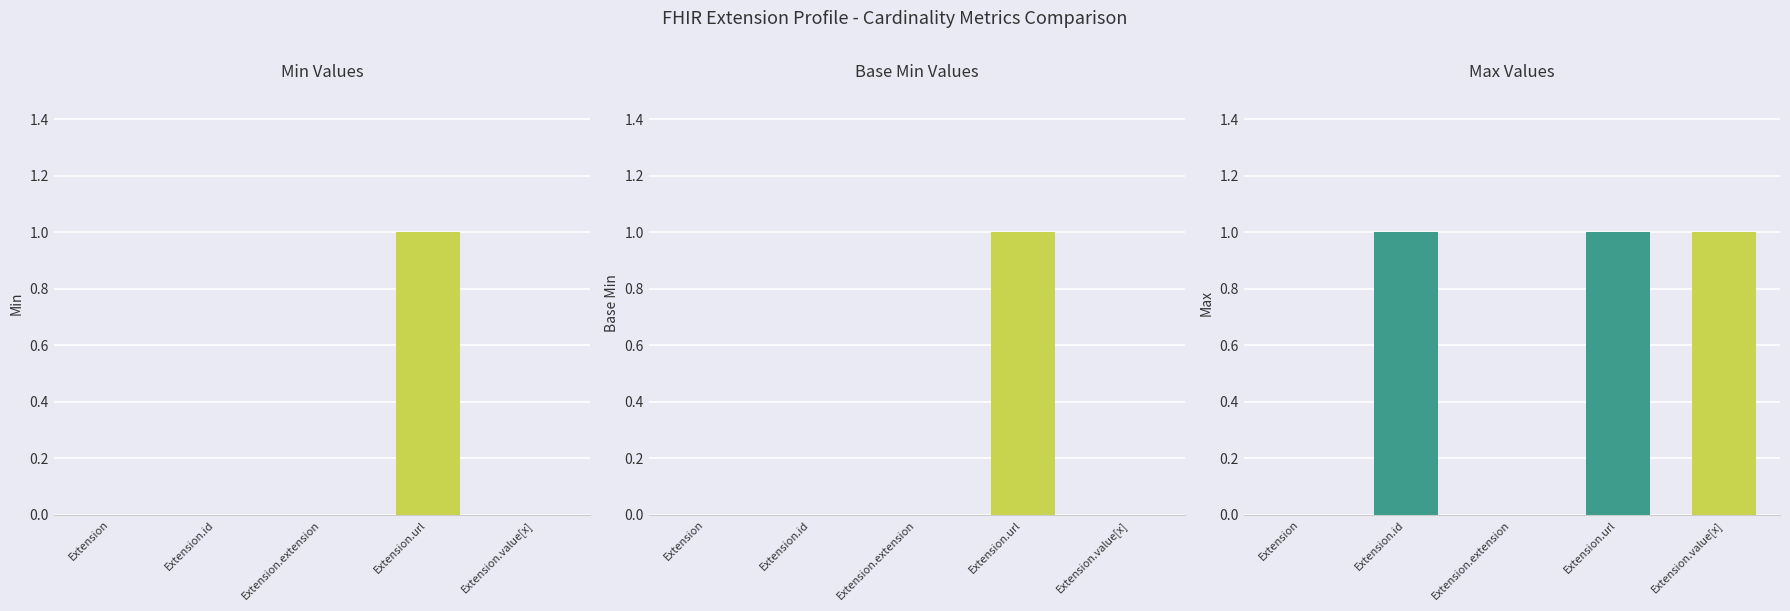

At which category is the sum across all series the highest?

Extension.url